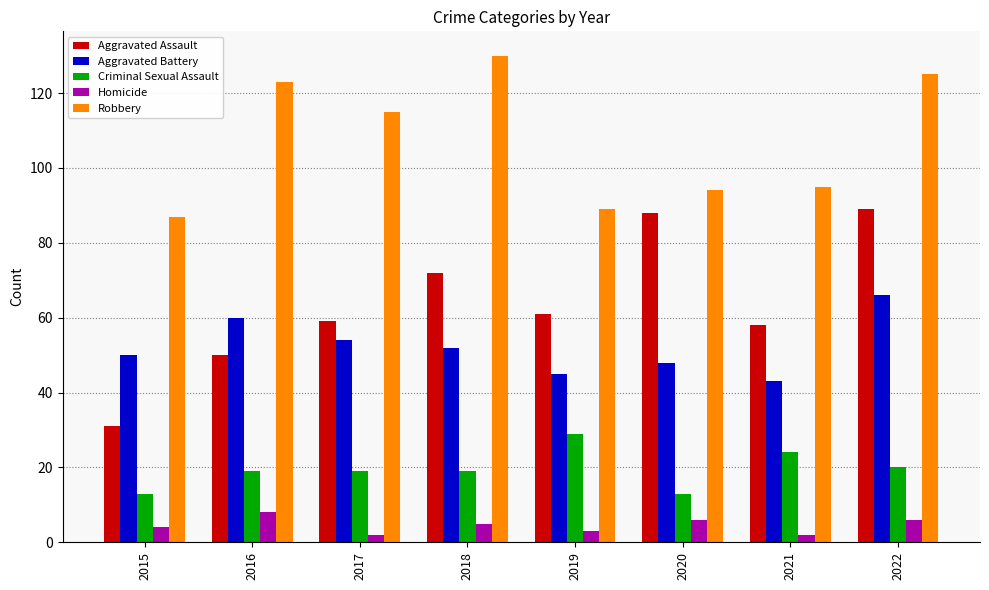

How many groups of bars are there?

8